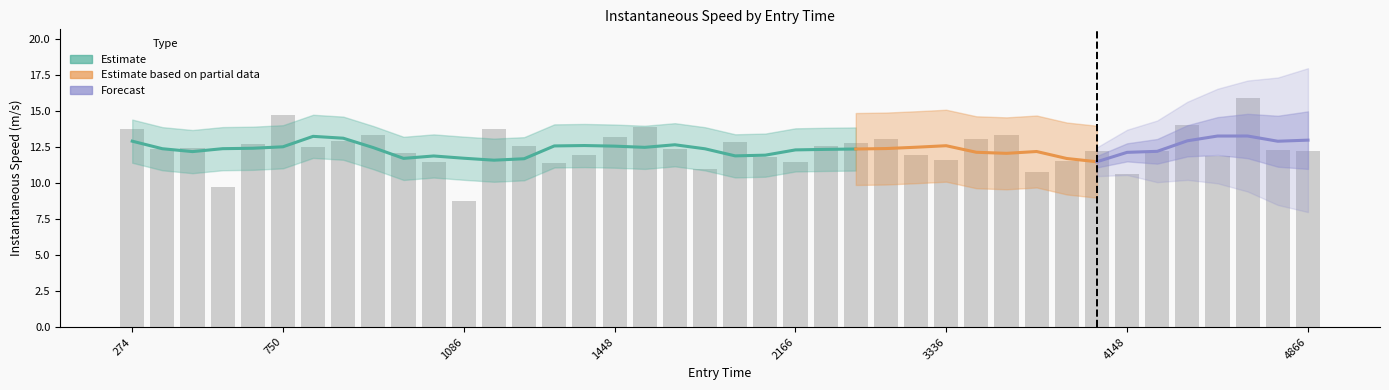

What is the change in value from 35 to 38?

-1.7